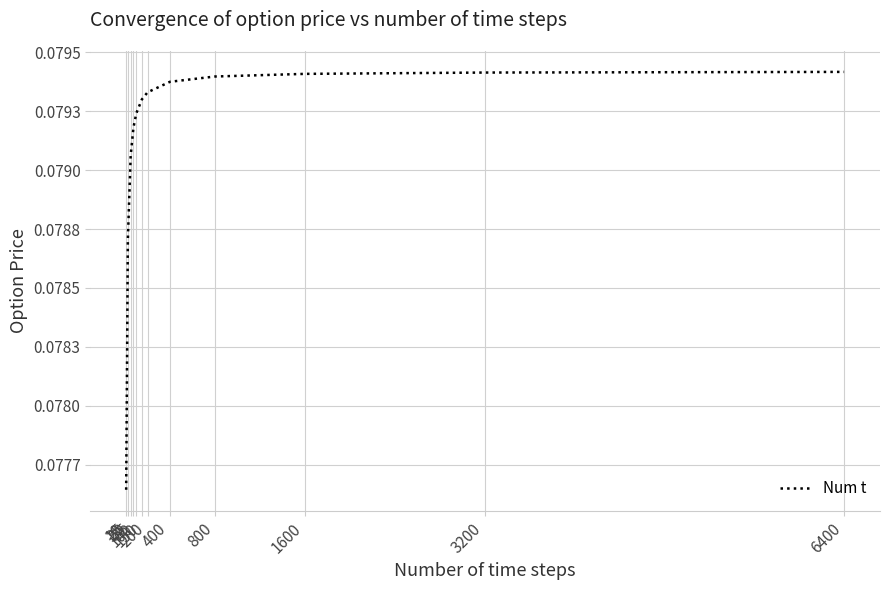

Which label corresponds to the smallest value in the chart?

10